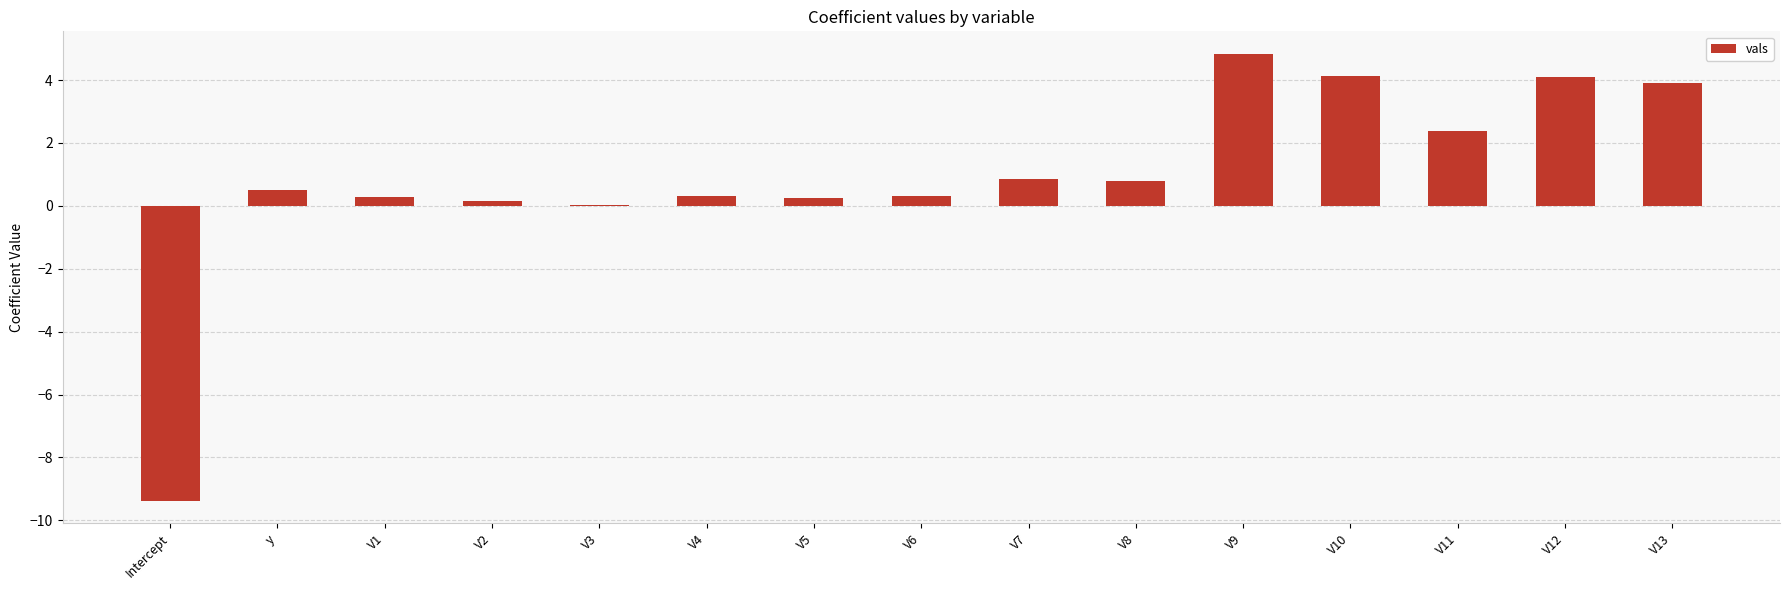

Between y and V7, which is larger?

V7